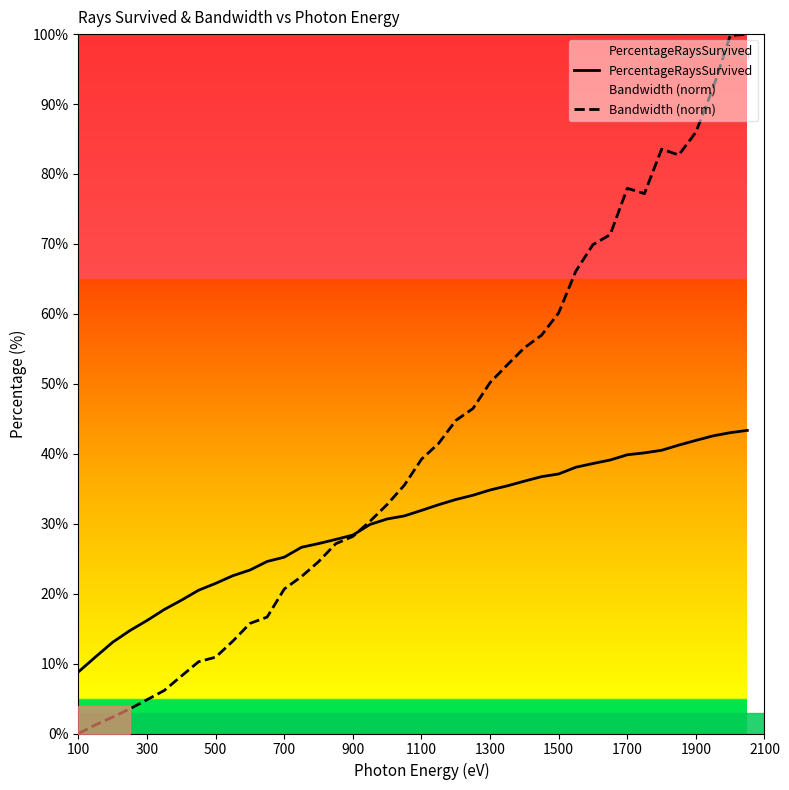

What is the highest value of the PercentageRaysSurvived series?

43.3